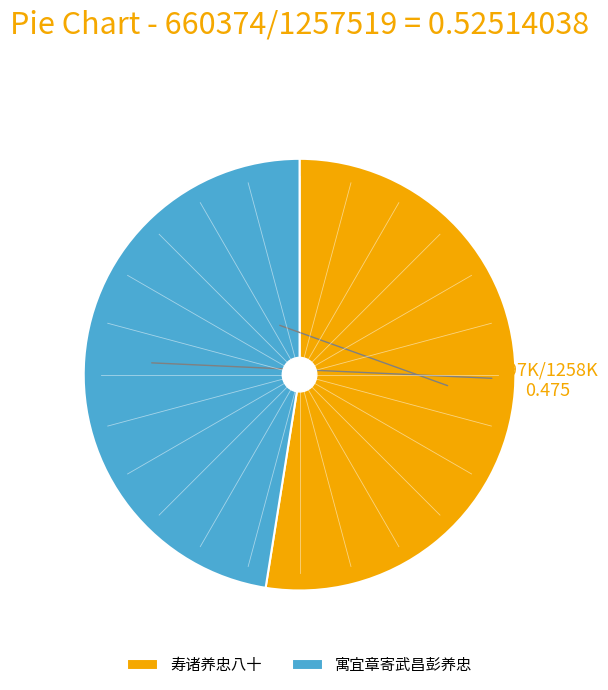

What is the majority slice?

寿诸养忠八十